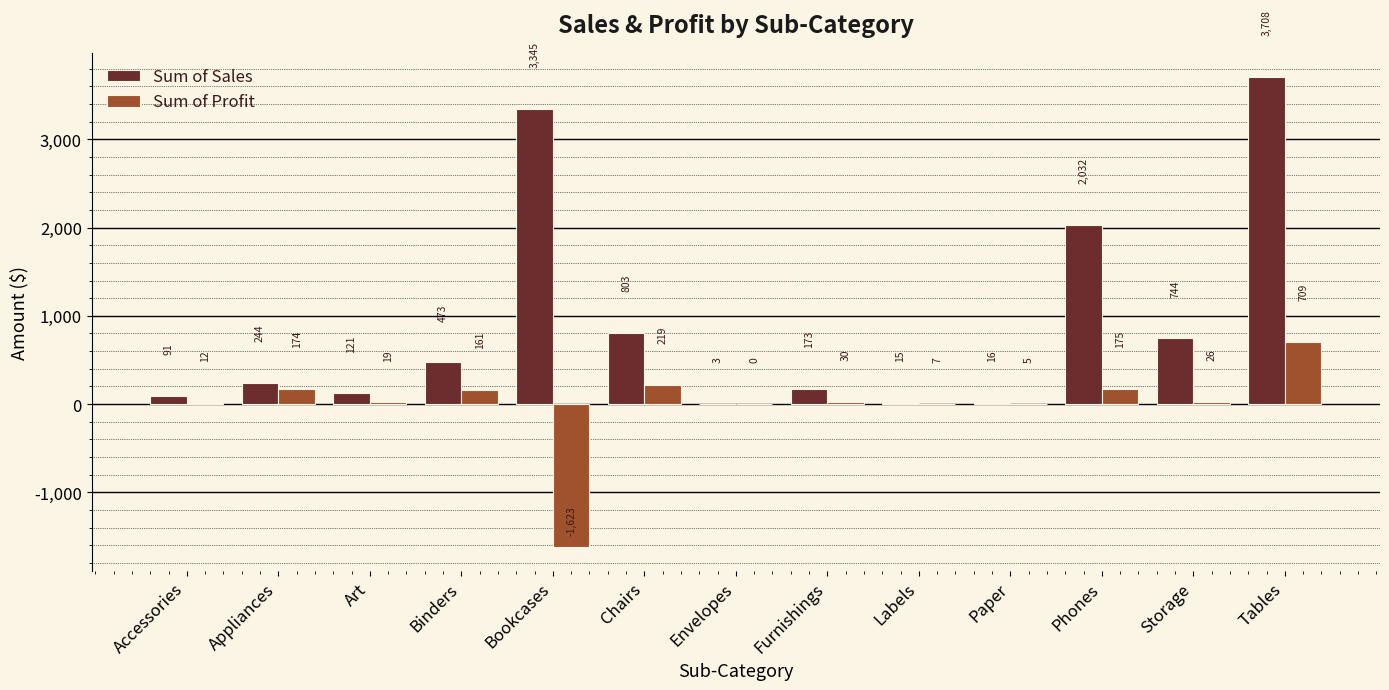

Count the number of categories in the chart.

13